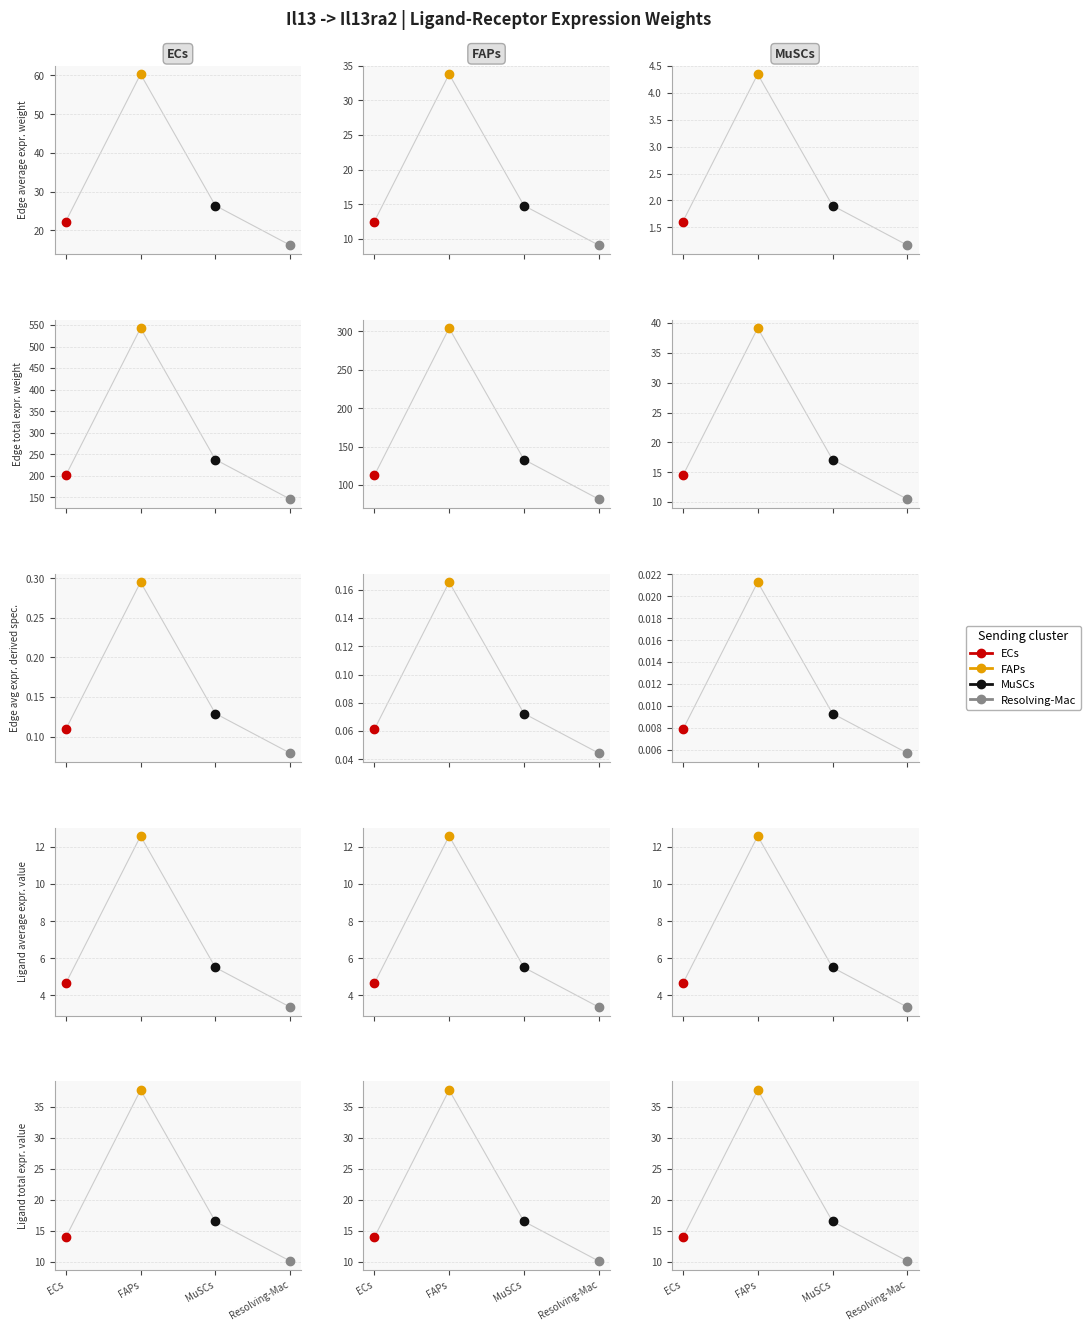

What is the maximum value for Edge total expression weight?

542.9